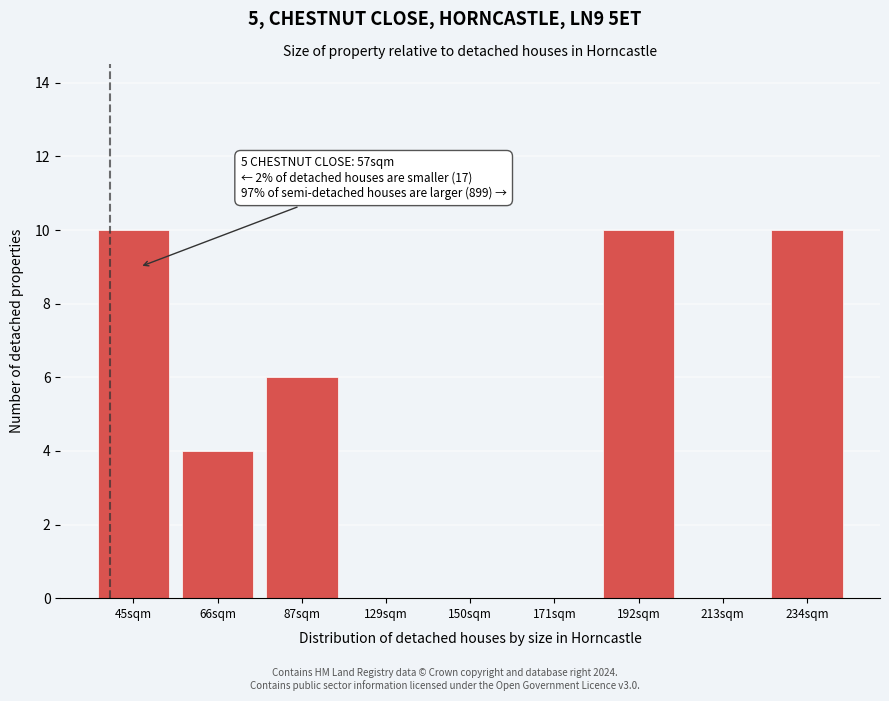

Reading left to right, extract all data points from this chart.

45sqm=10	66sqm=4	87sqm=6	129sqm=0	150sqm=0	171sqm=0	192sqm=10	213sqm=0	234sqm=10